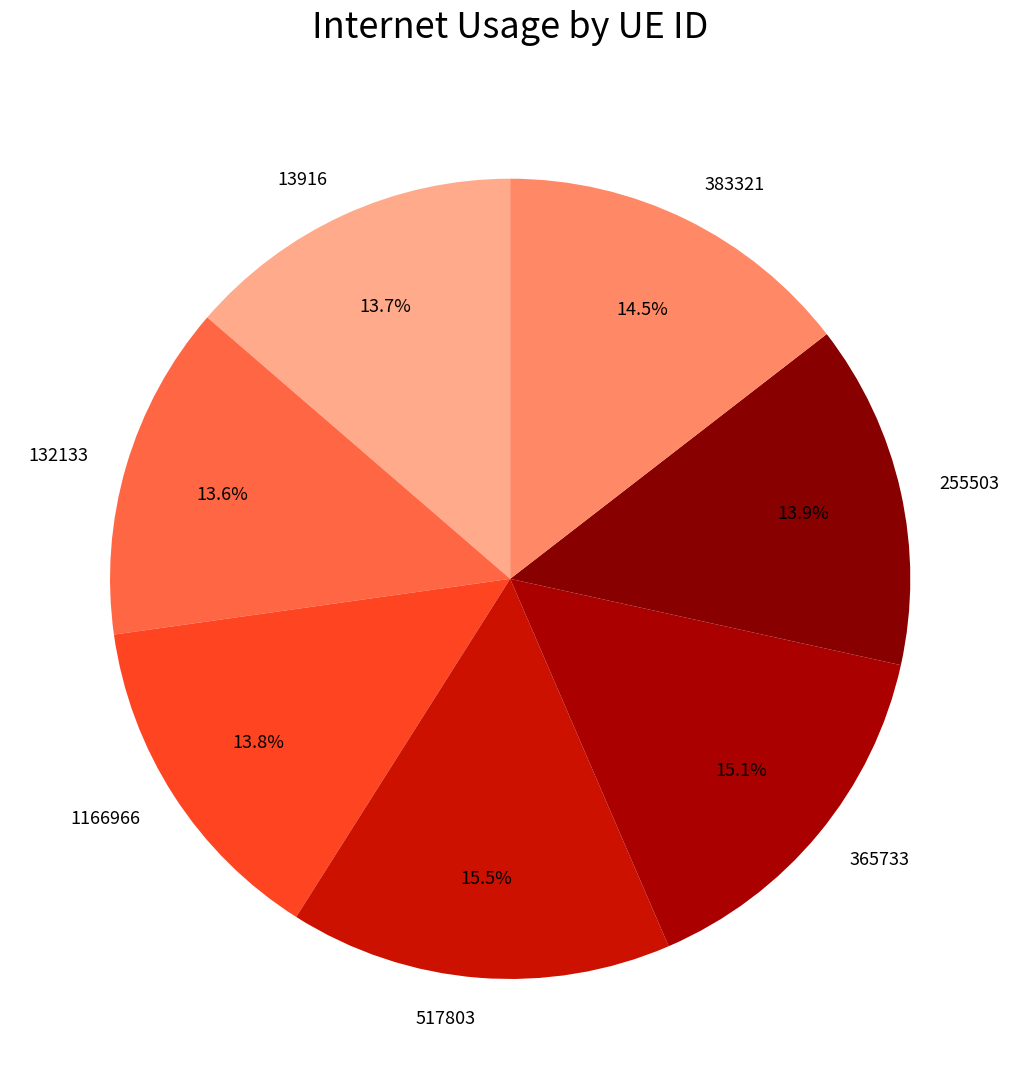

Approximately how many times larger is the value at 13916 compared to 383321?

0.9